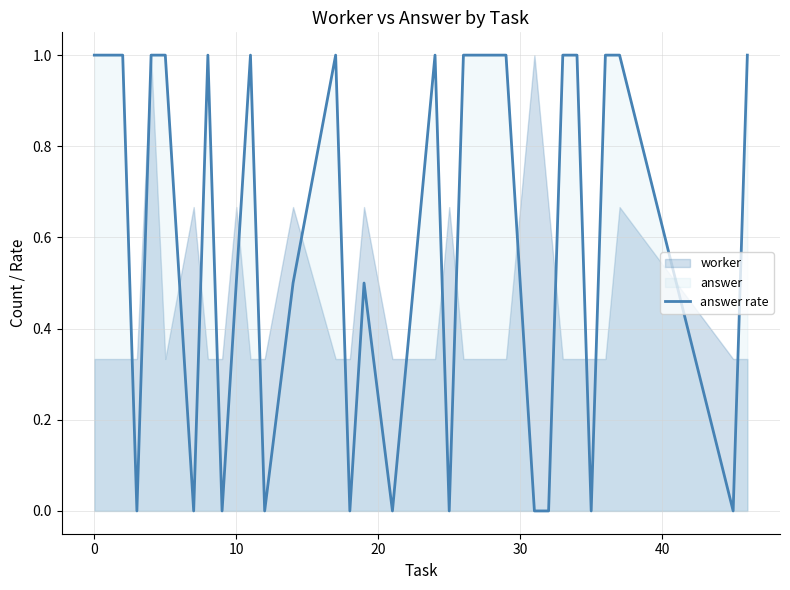

What is the sum of all values?

16.5